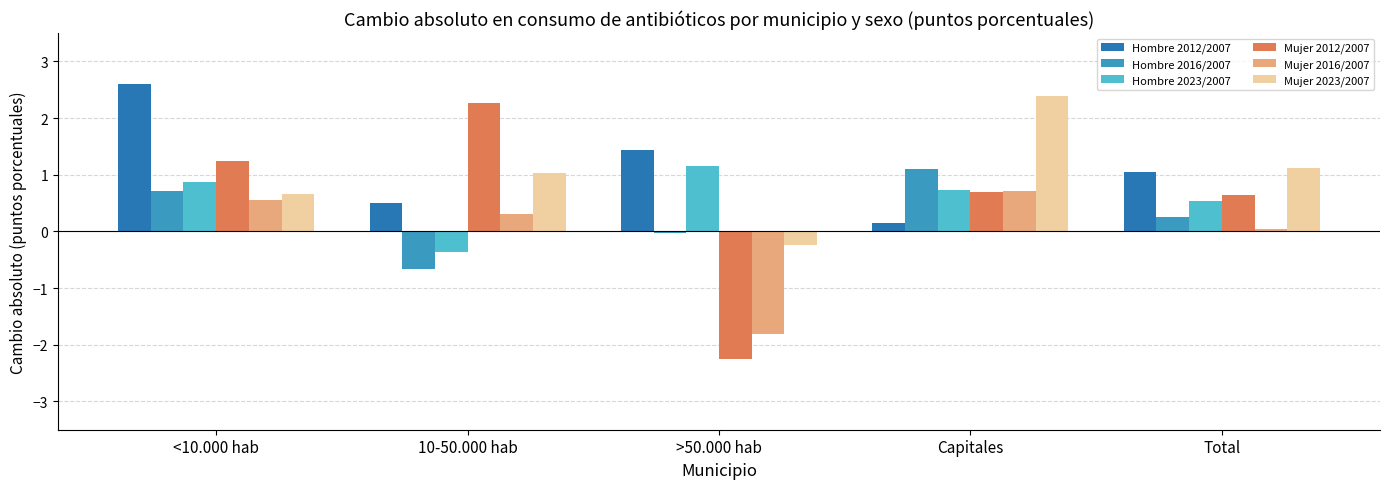

Are the bars grouped side by side (vs. stacked)?

Yes